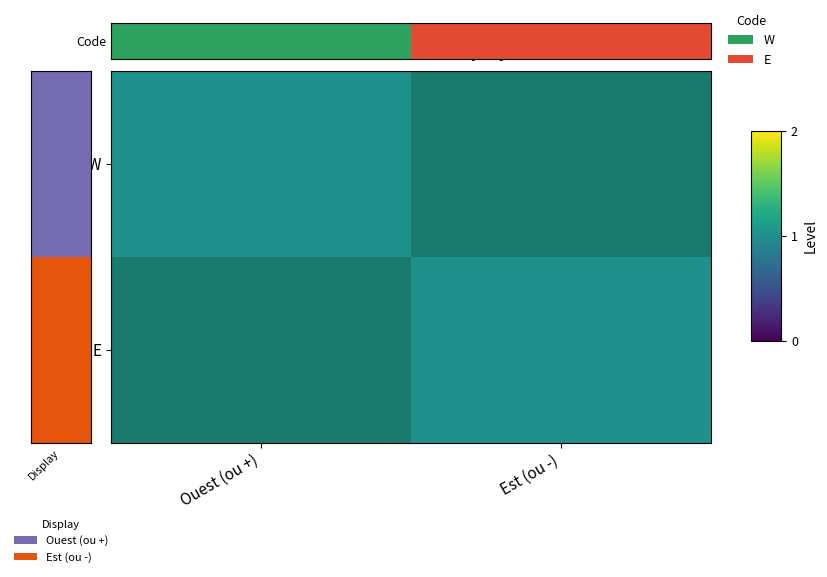

The Code series shows -0.4 at Ouest (ou +). True or false?

False